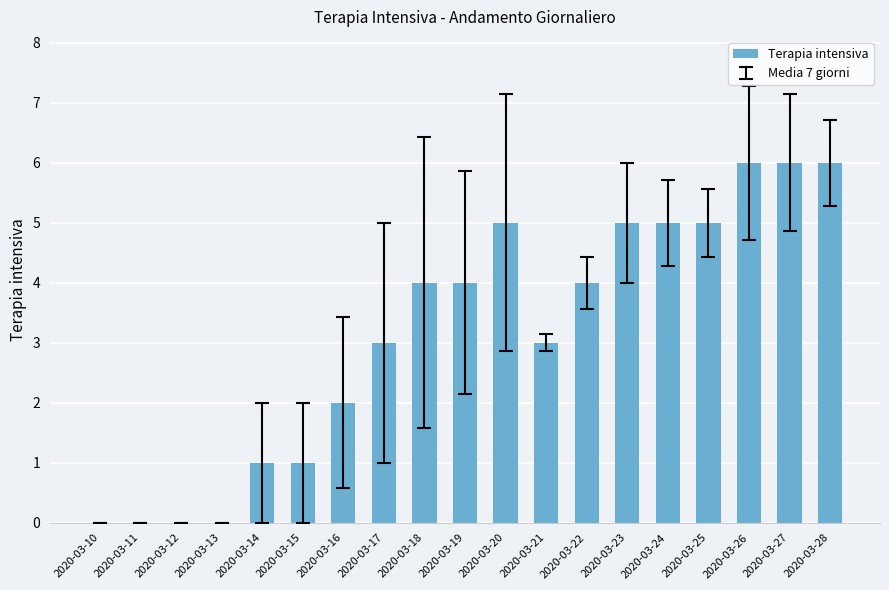

What is the sum of all values?

60